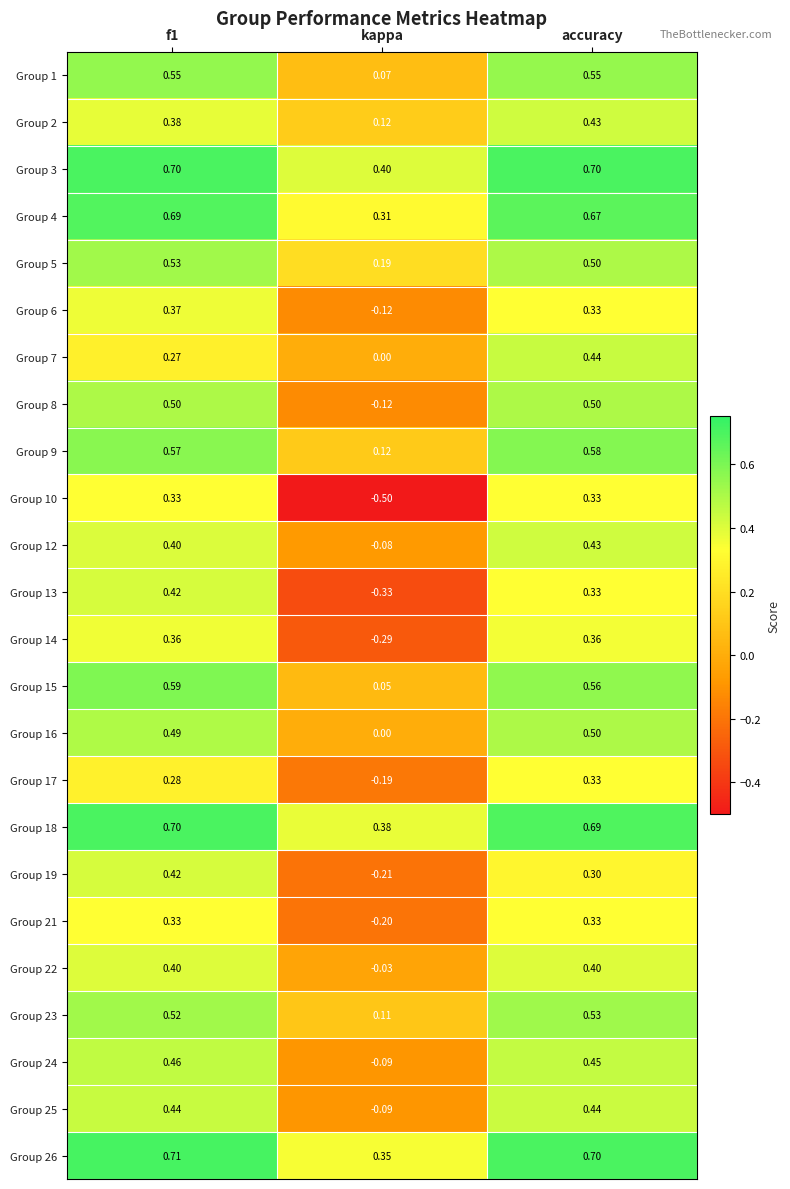

Which series has the largest total across all categories?

Group 3